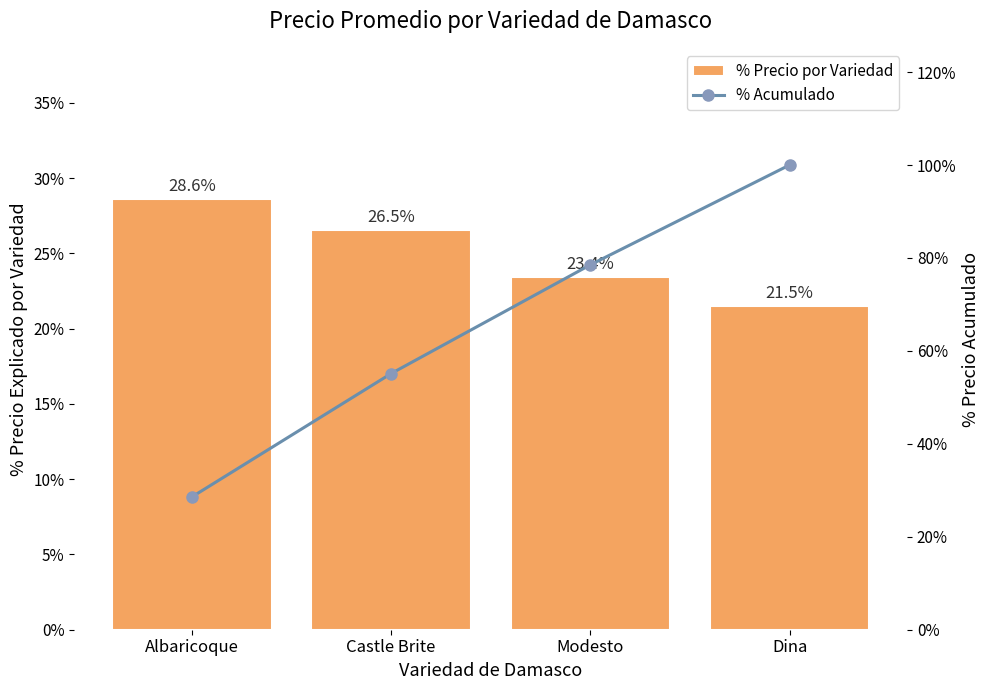

What are all the series names shown in the legend?

% Precio por Variedad, % Acumulado